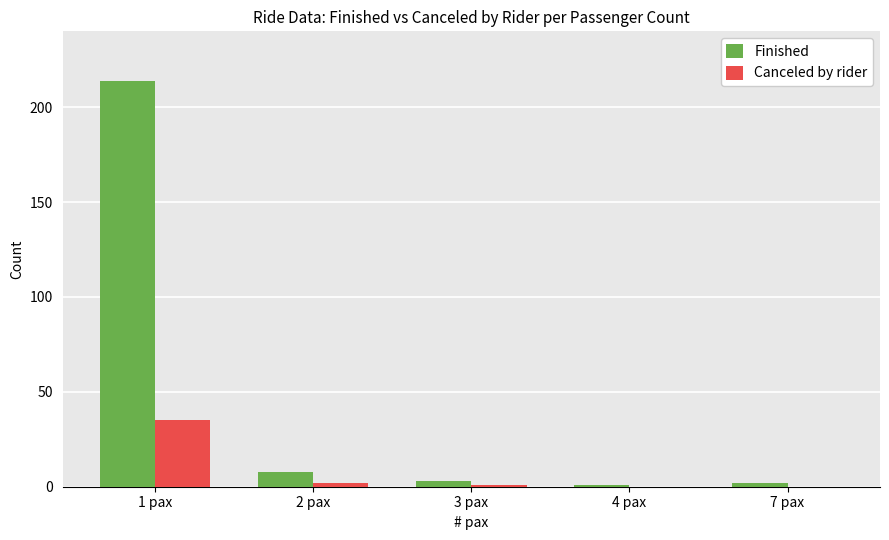

What is the sum of the Finished values at 1 pax and 2 pax?

222